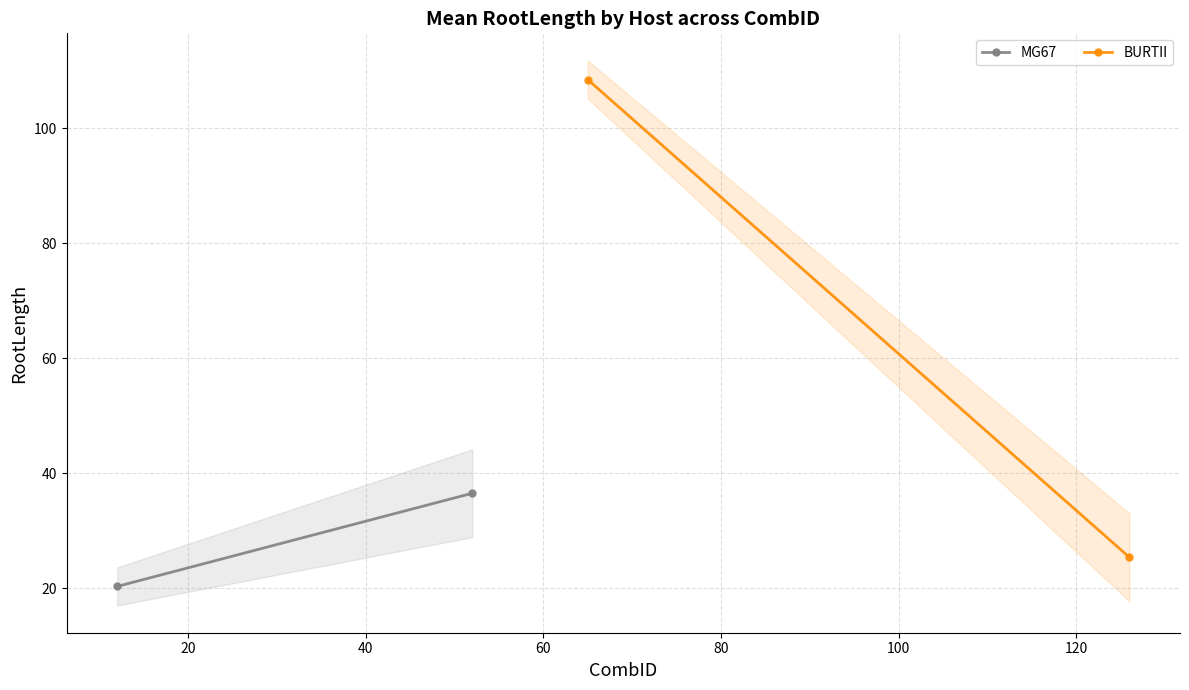

Which series has the largest total across all categories?

BURTII